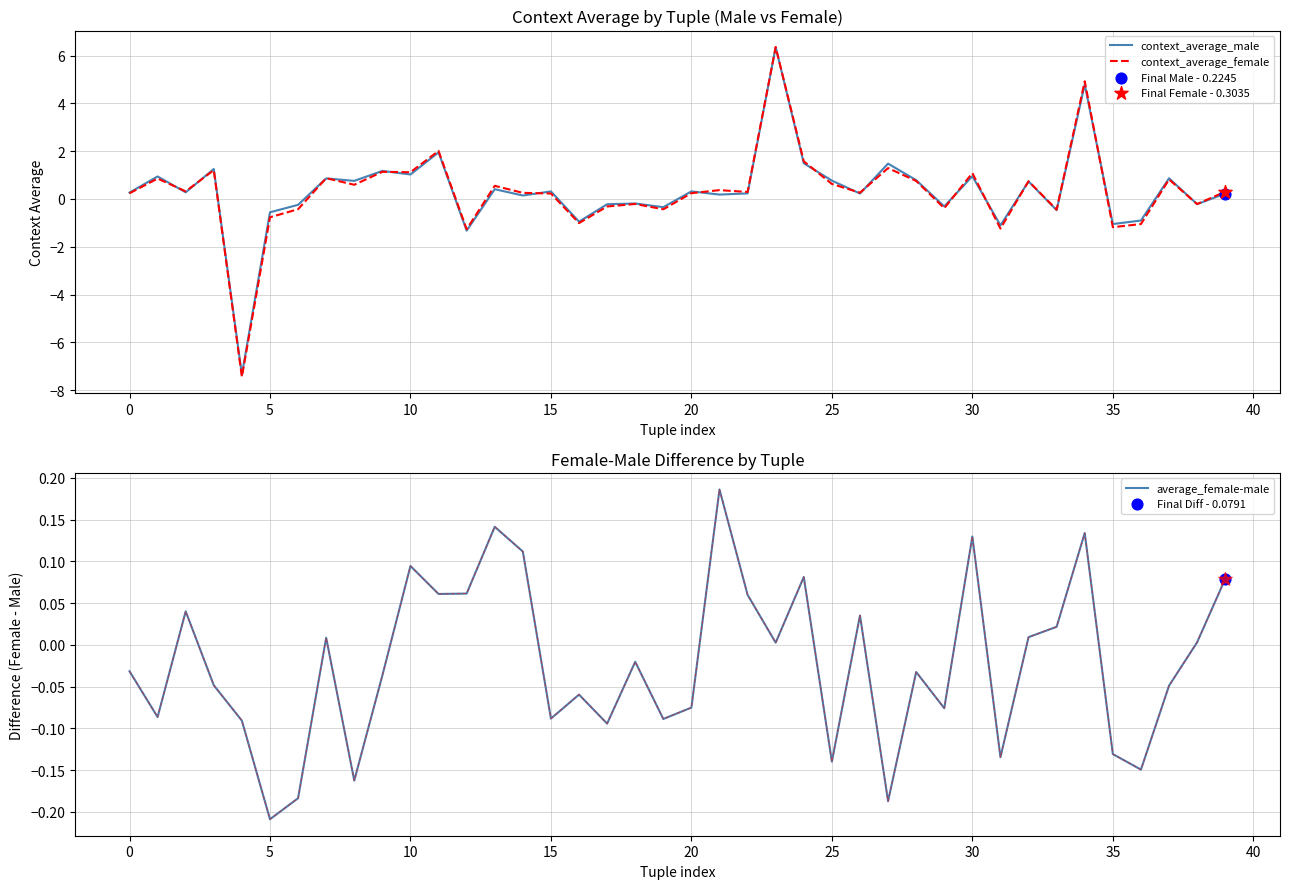

Which series has the largest Y range (max minus min)?

context_average_female